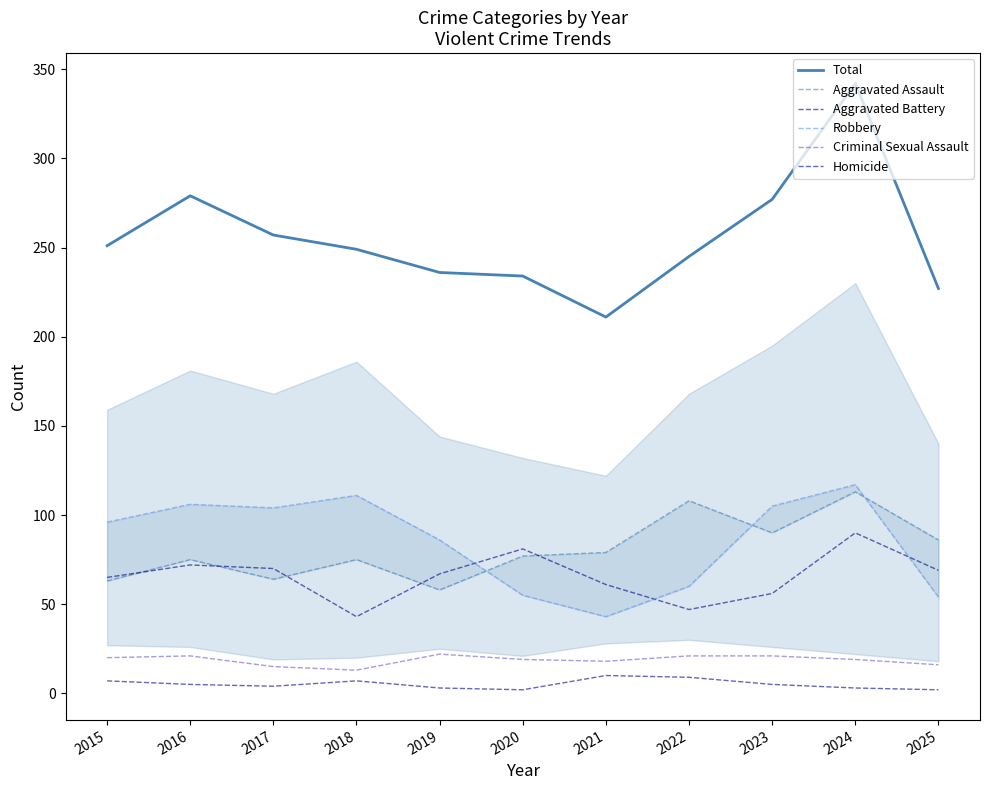

What are all the series names shown in the legend?

Total, Aggravated Assault, Aggravated Battery, Robbery, Criminal Sexual Assault, Homicide